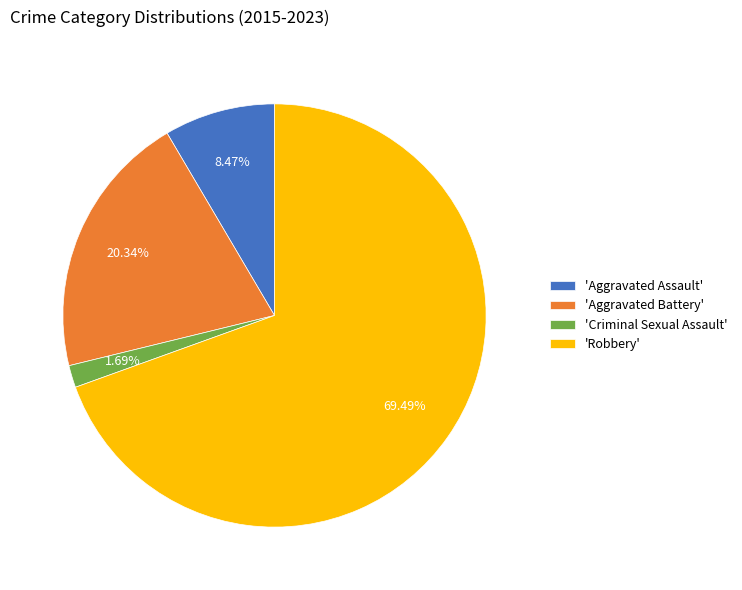

What is the ratio of the value at 'Aggravated Assault' to the value at 'Aggravated Battery'?

0.4